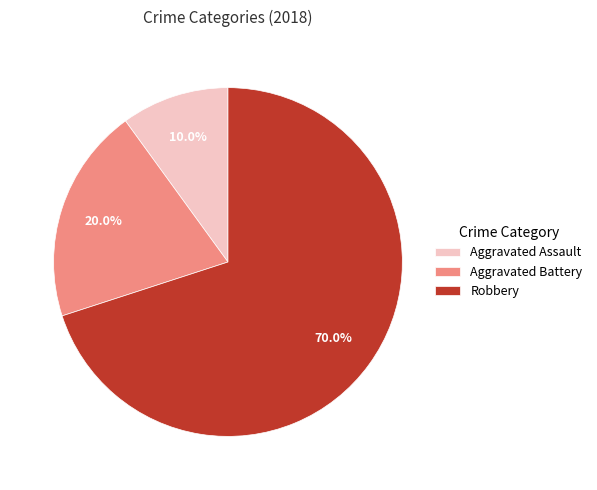

How many segments does this pie chart have?

3